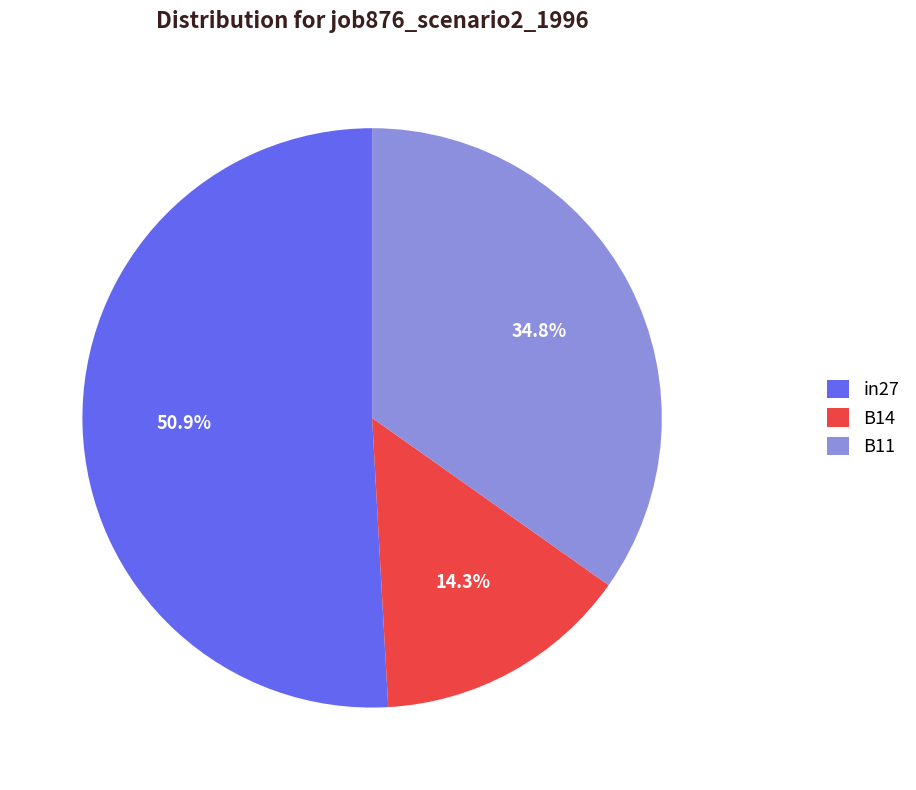

Count the number of slices in the pie.

3